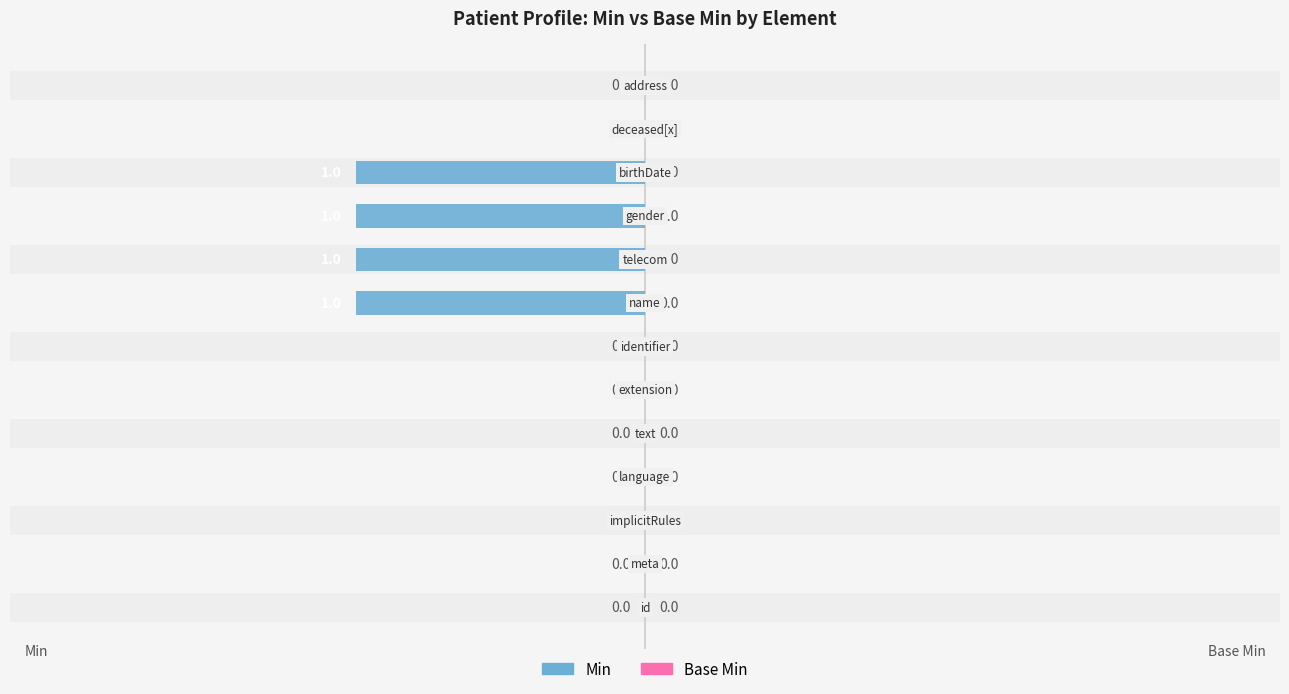

What is the sum of all values?

-4